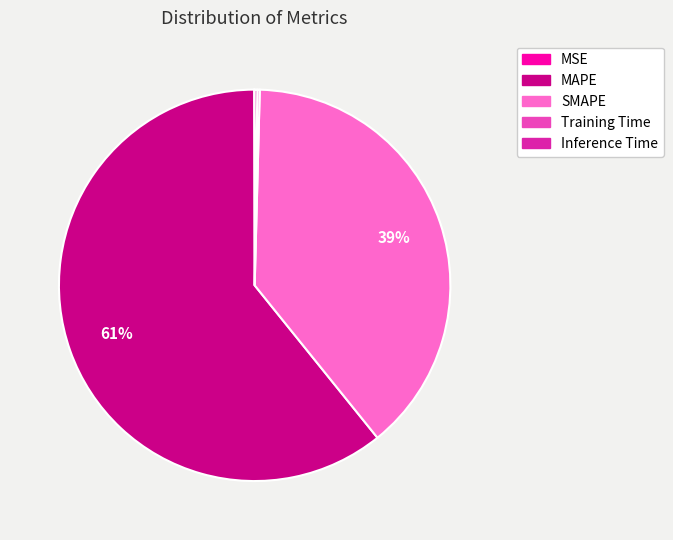

Which slice is the largest?

MAPE